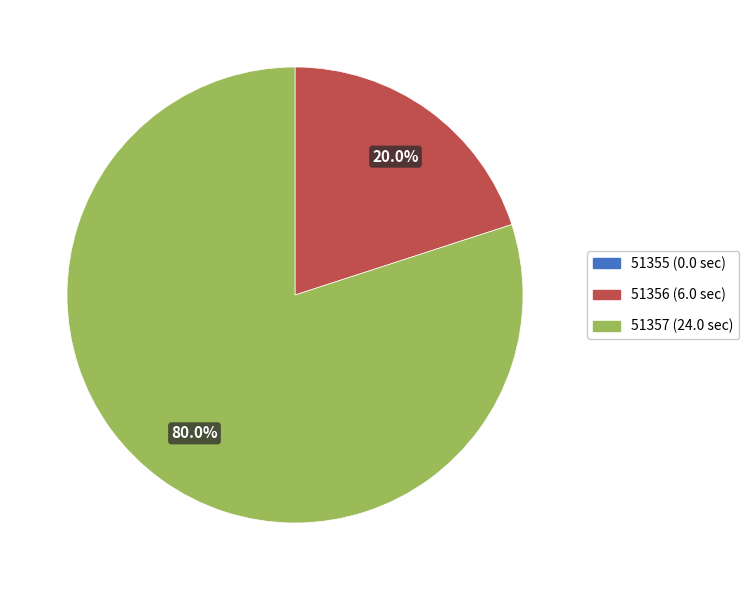

What is the majority slice?

51357